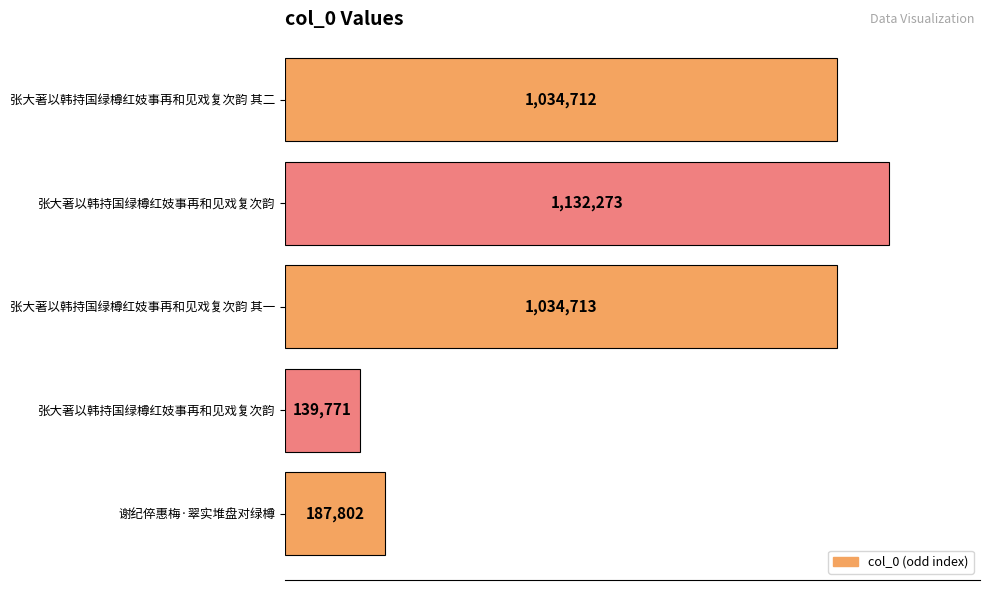

What is the difference between the maximum and minimum values?

992502